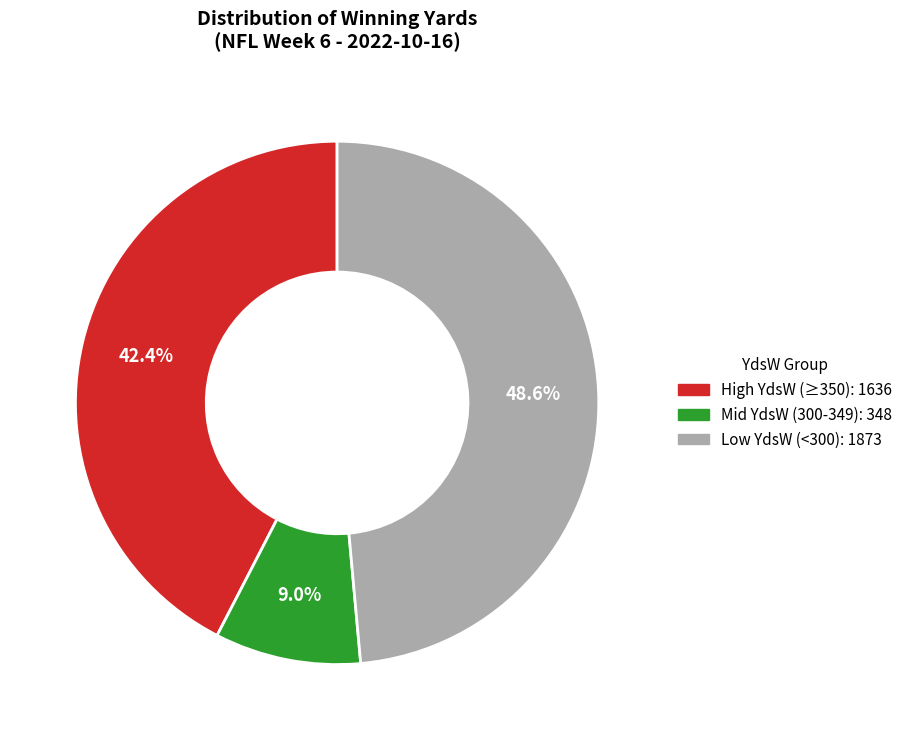

Do Mid YdsW (300-349): 348 and High YdsW (≥350): 1636 together represent more than half of the pie?

Yes